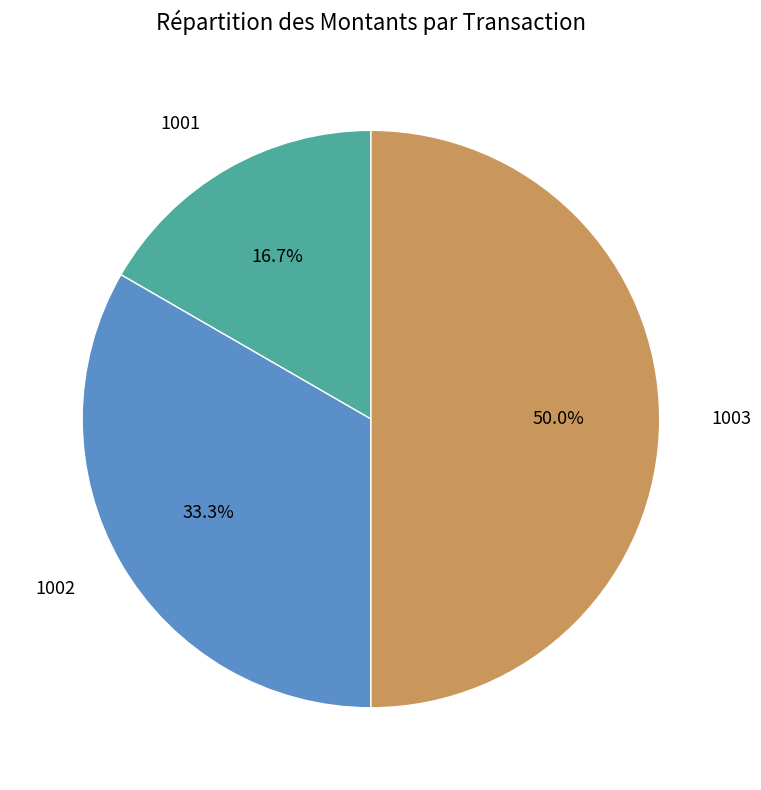

Which slice is the largest?

1003